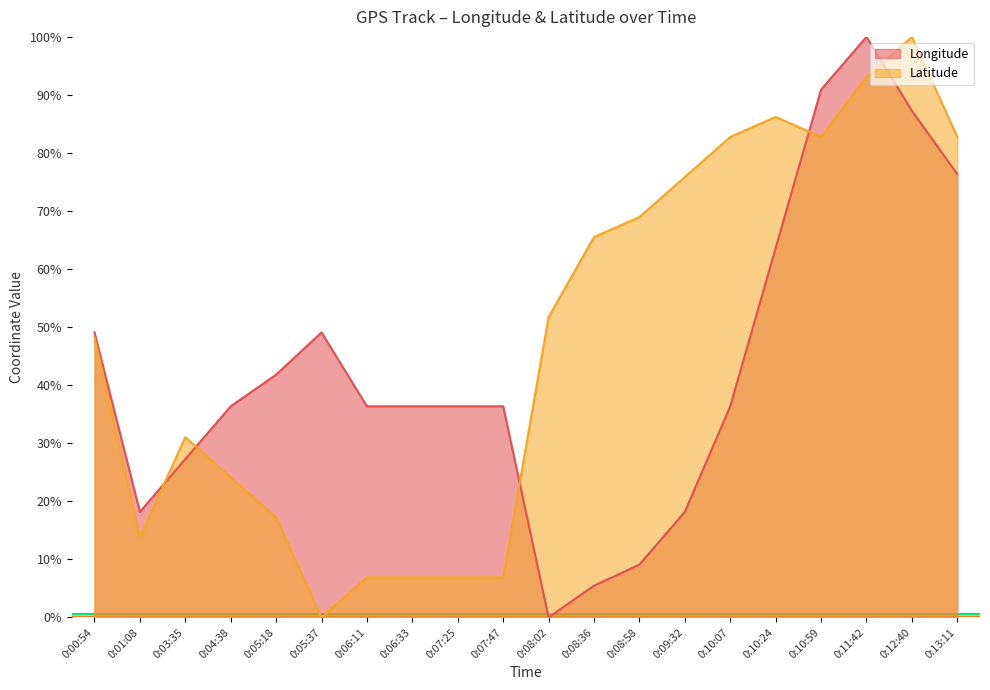

Which series has the largest range (max minus min)?

Longitude